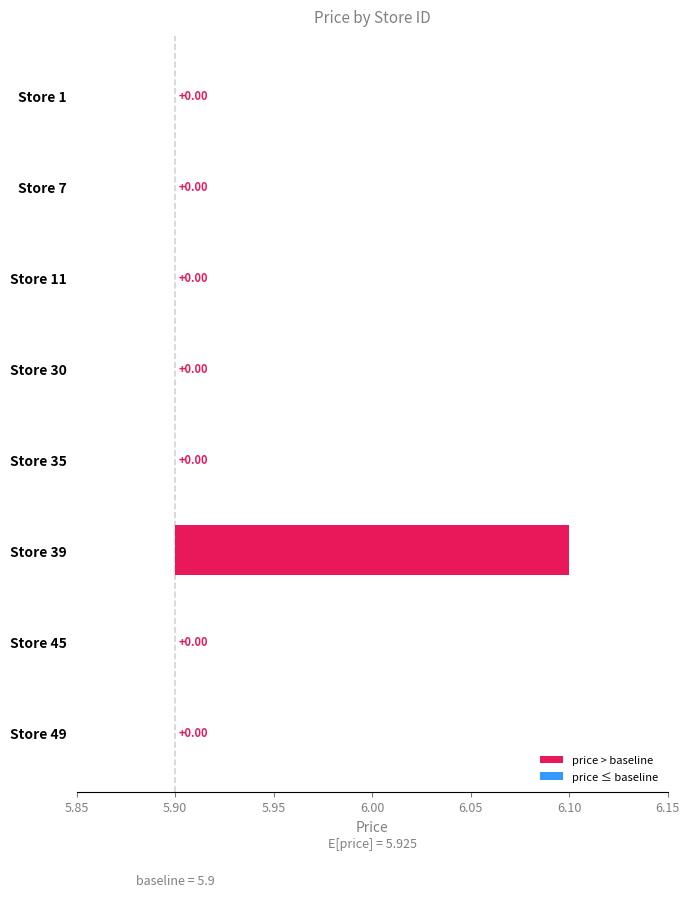

What is the difference between the maximum and minimum values?

0.2